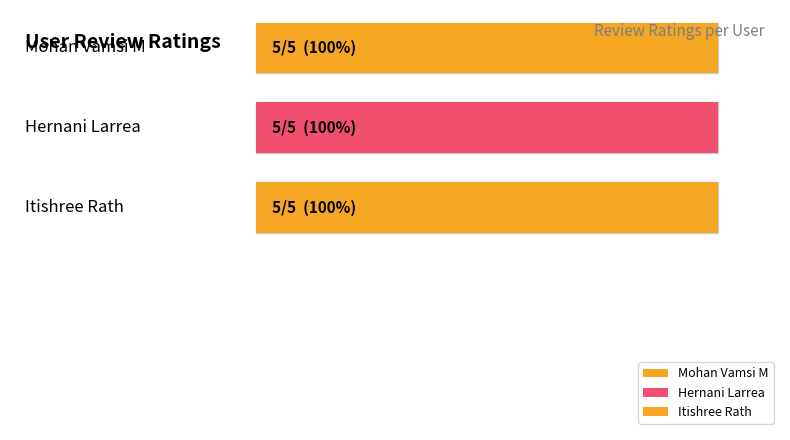

What is the label of the 1st bar from the left?

Mohan Vamsi M